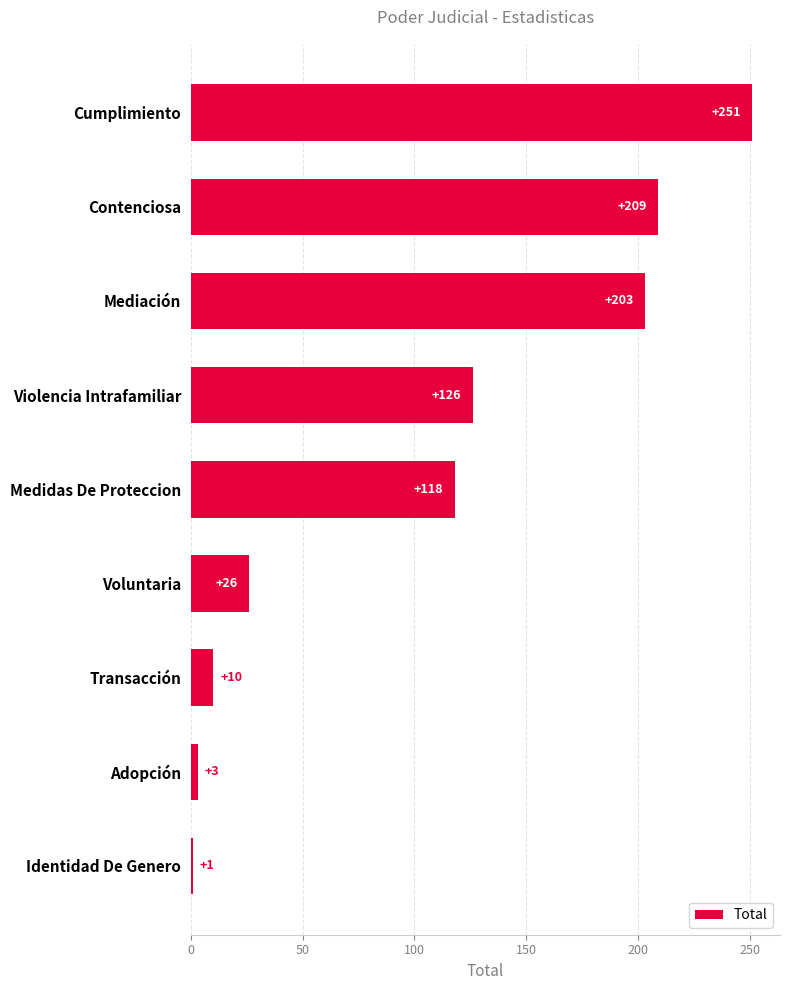

Reading bottom to top, list all the values displayed in this chart.

Identidad De Genero=1	Adopción=3	Transacción=10	Voluntaria=26	Medidas De Proteccion=118	Violencia Intrafamiliar=126	Mediación=203	Contenciosa=209	Cumplimiento=251